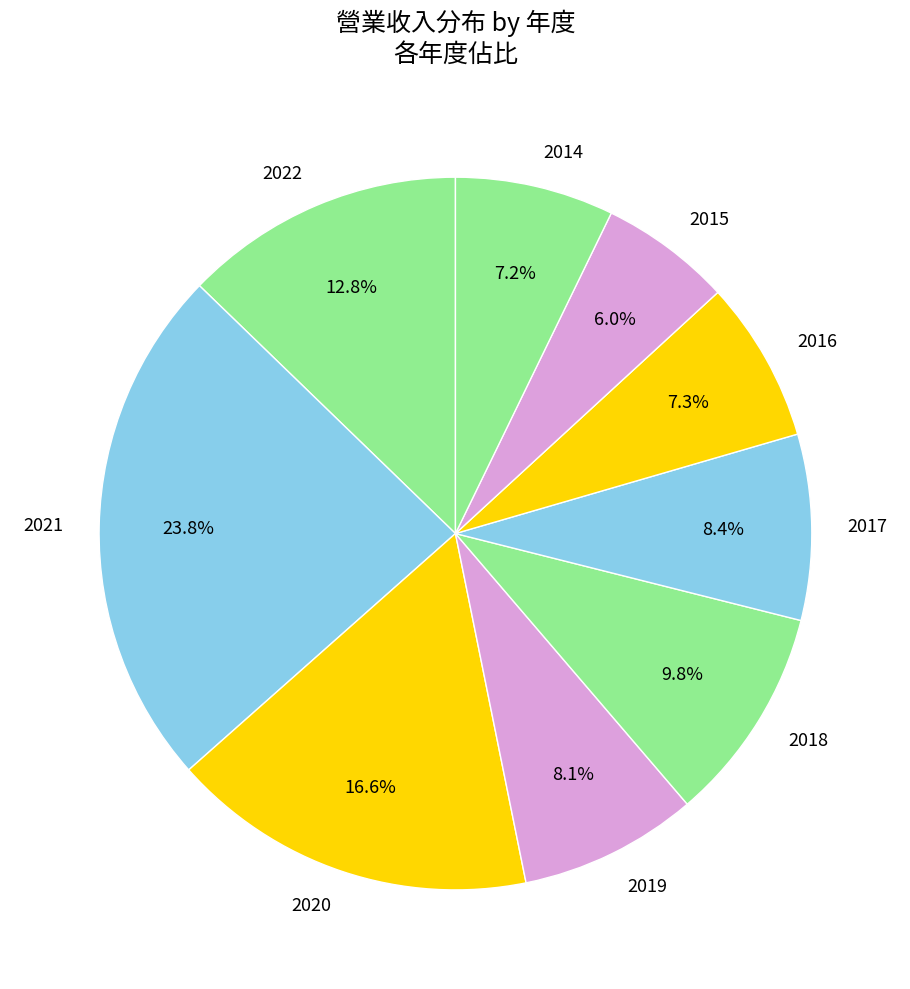

Is it true that 2021 is 24% of the pie?

True